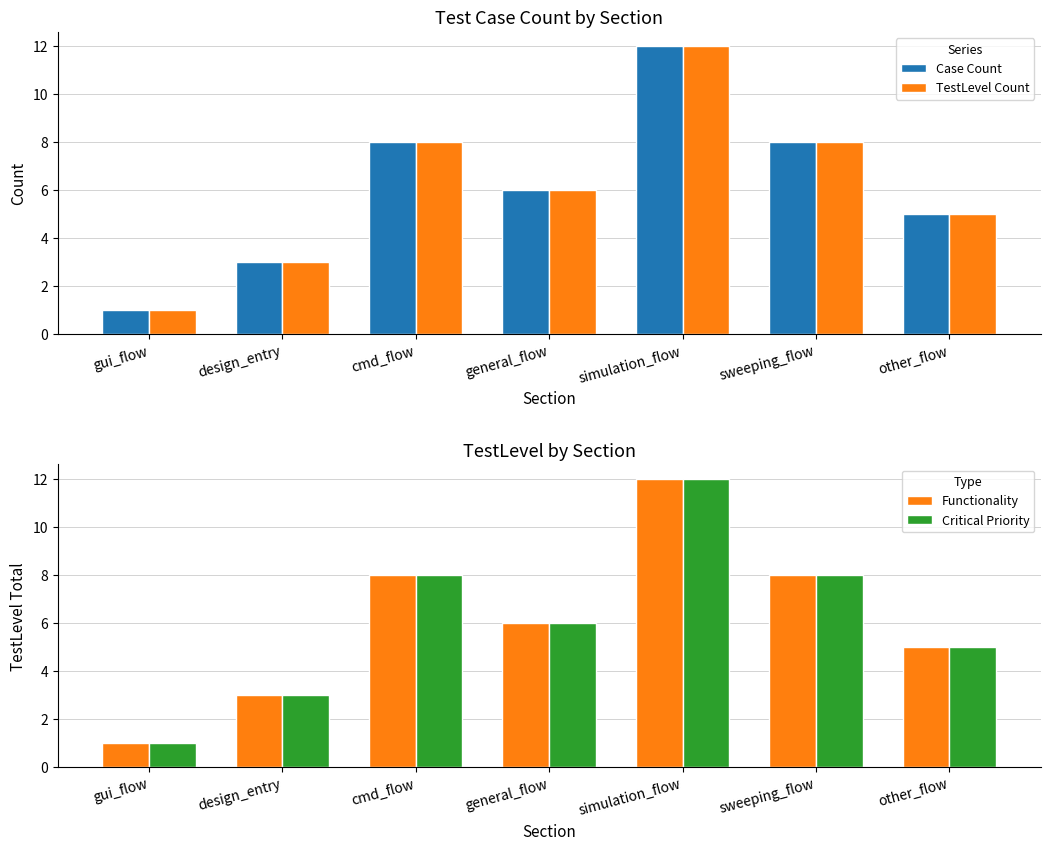

Which category has the lowest value across all series?

gui_flow